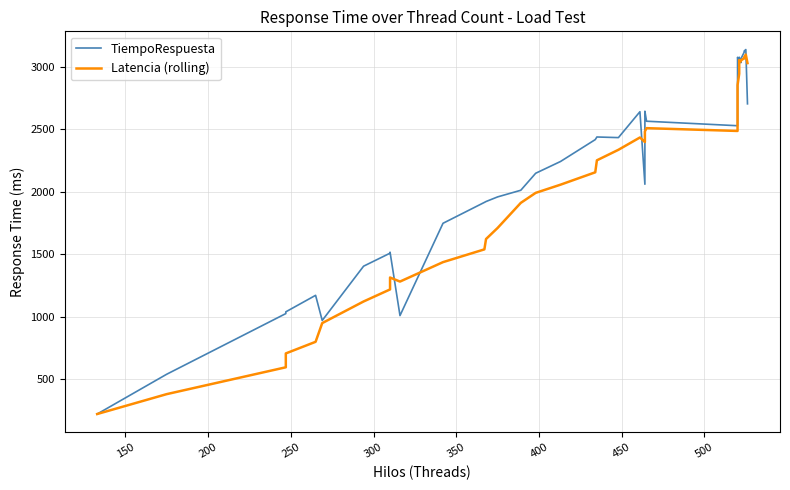

How many times do Latencia (rolling) and TiempoRespuesta cross each other?

9